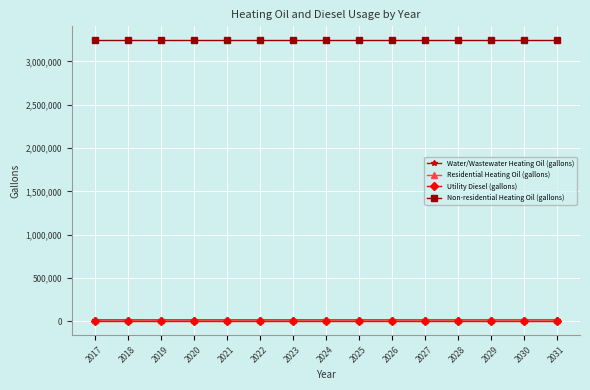

True or false: Residential Heating Oil (gallons) and Non-residential Heating Oil (gallons) cross at least once.

False